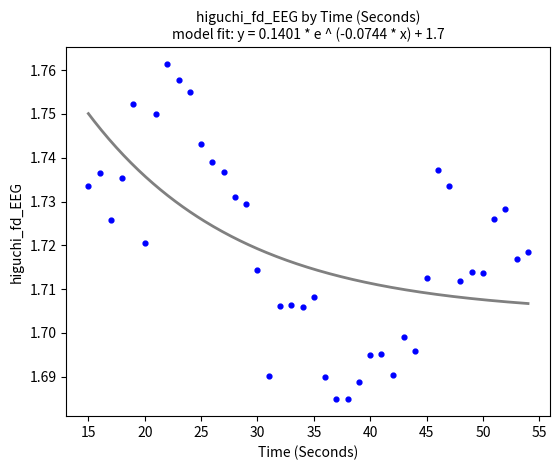

What is the range of X values (max minus min)?

39.0